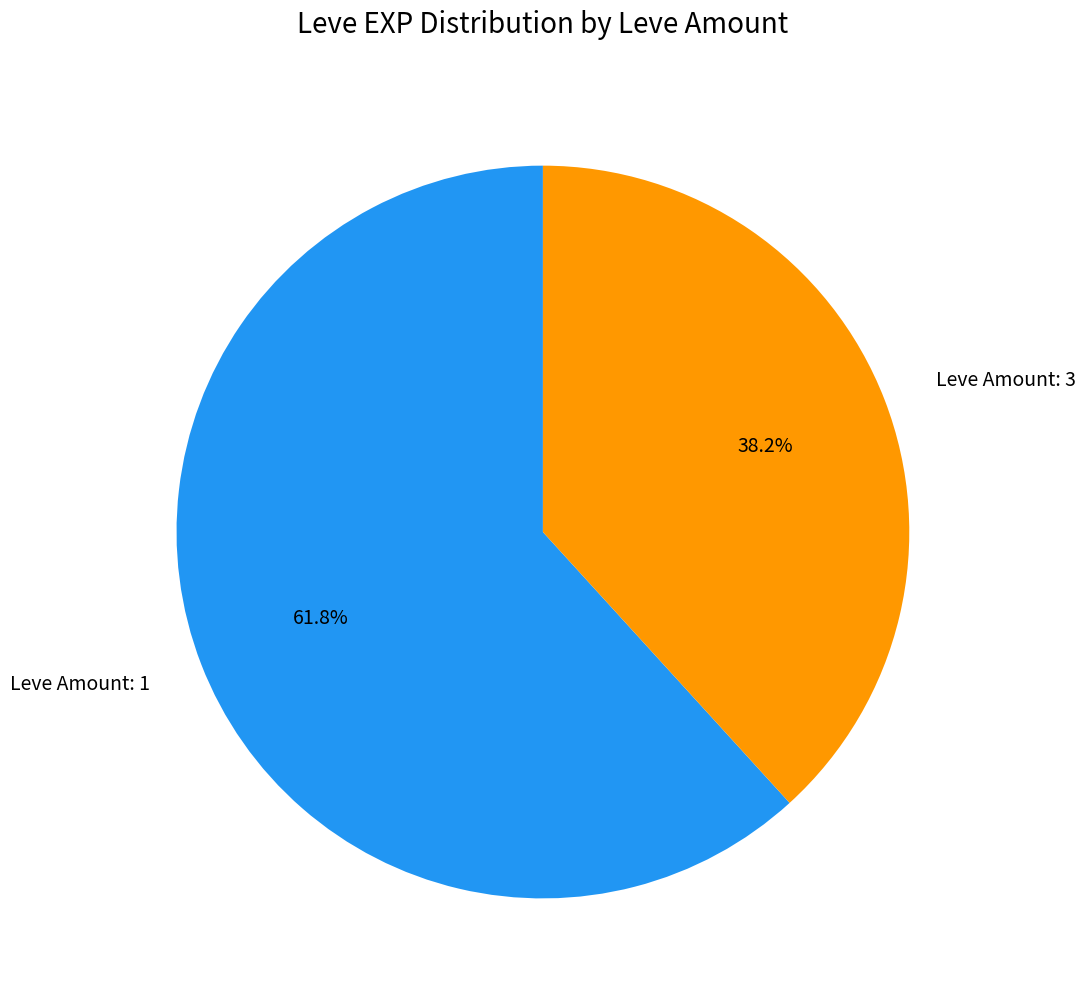

Between Leve Amount: 3 and Leve Amount: 1, which is larger?

Leve Amount: 1